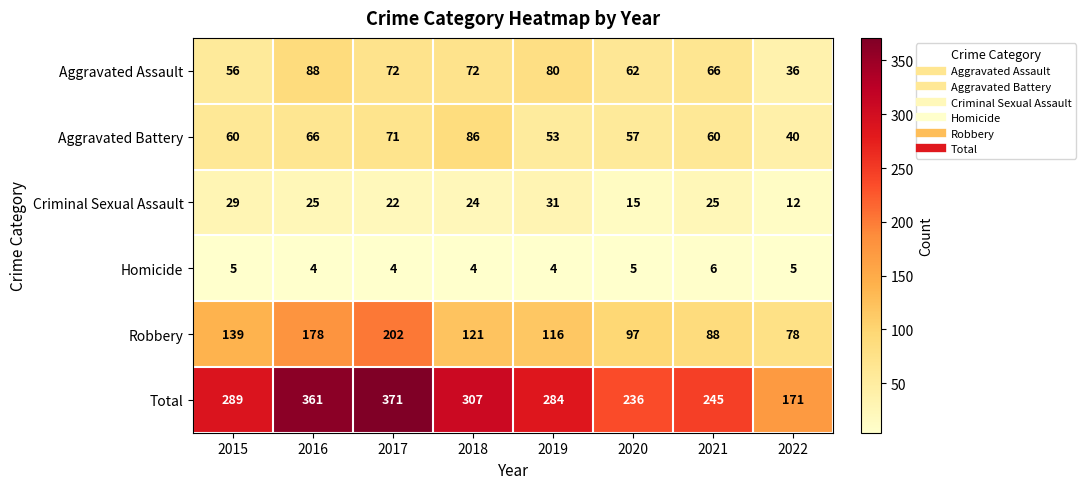

Rank the series by their maximum value, from lowest to highest.

Homicide, Criminal Sexual Assault, Aggravated Battery, Aggravated Assault, Robbery, Total